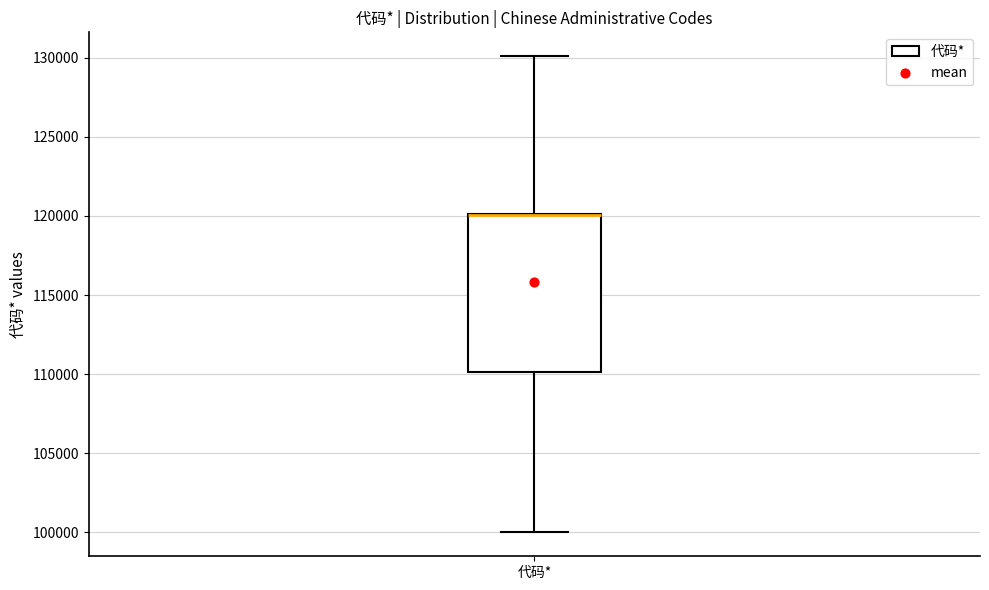

Read this box plot against the y-axis: the position of the median line, the range covered by the box, and the ends of both whiskers. The values are not printed on the chart, so give them approximately, as read against the axis.

median 120000 (drawn on the box's upper edge), box 110000 to 120000, whiskers 100000 to 130000